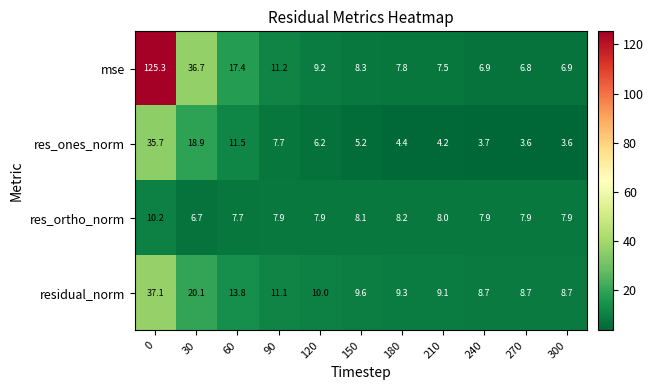

What is the difference between the maximum and minimum values in the residual_norm series?

28.4